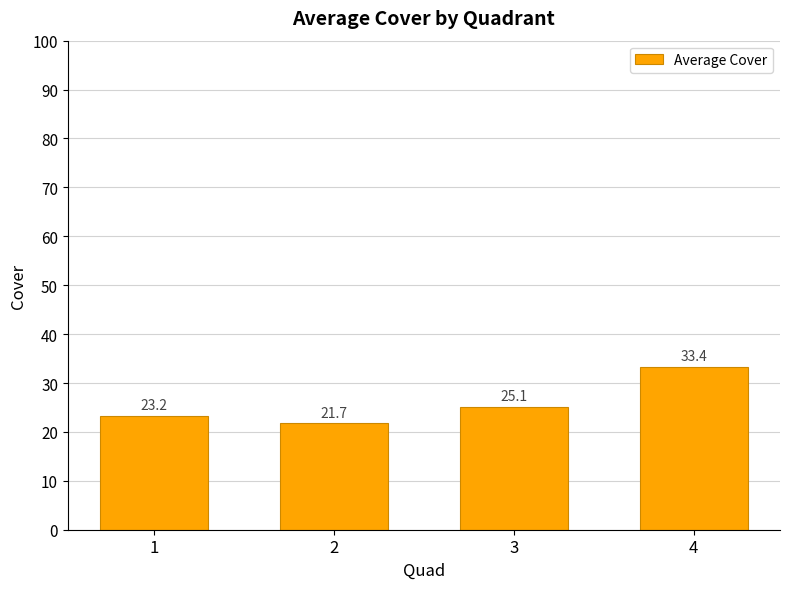

True or false: the data shows 6.3 at 2.

False